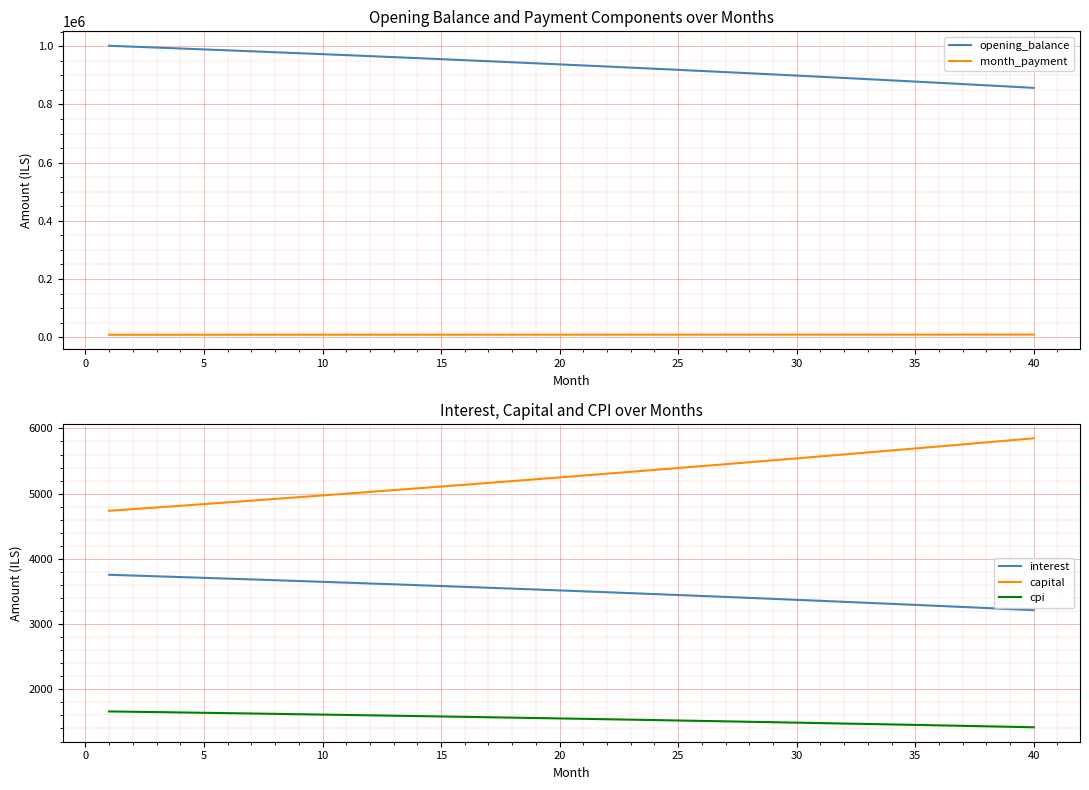

What is the minimum value shown in the chart?

1418.7